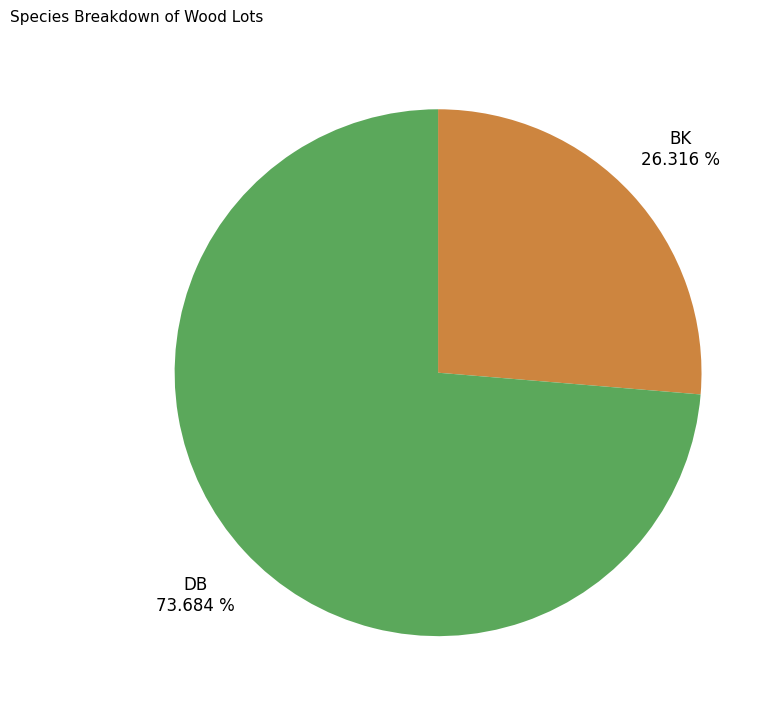

To the nearest percent, what portion does BK represent?

26%